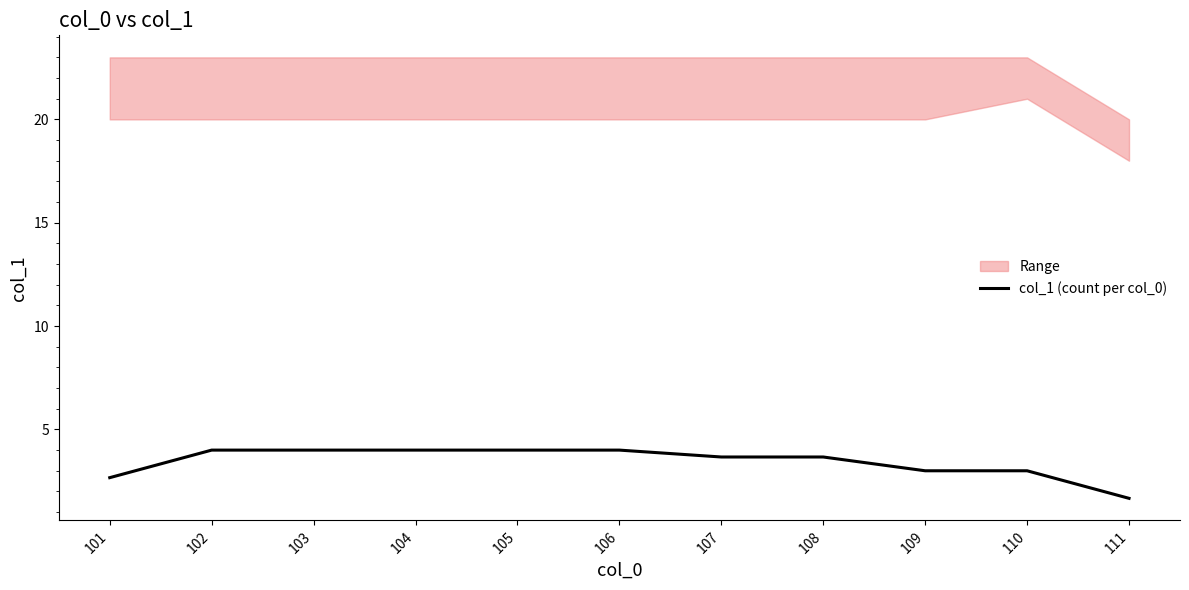

True or false: there are more than 2 points higher than both neighbors.

False